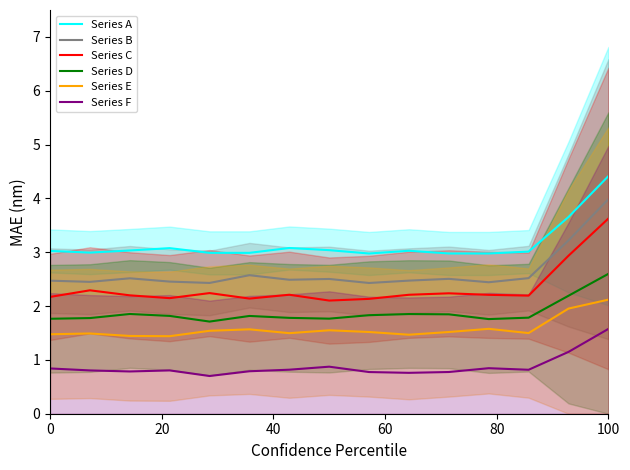

What is the maximum value for Series F?

1.6